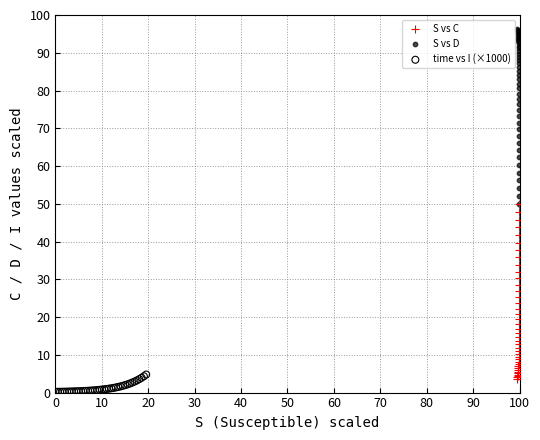

Which series reaches the minimum Y coordinate?

time vs I (×1000)